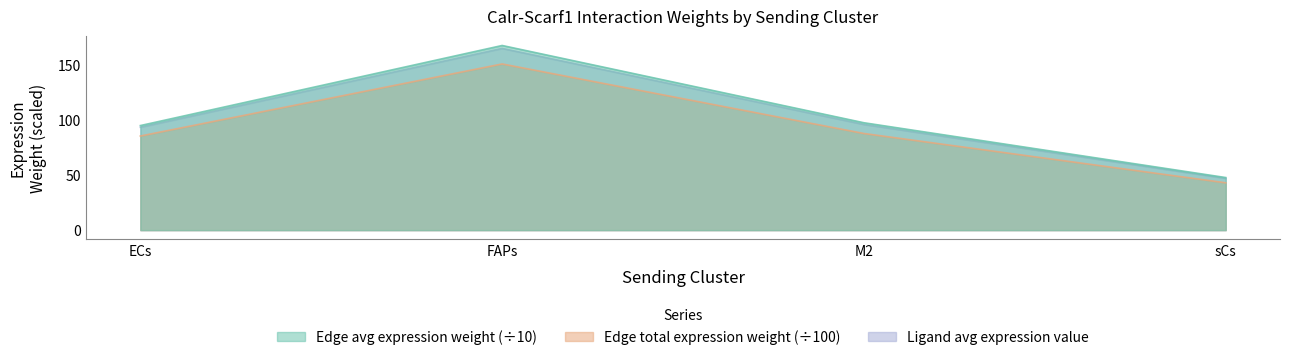

True or false: Edge average expression weight and Edge average expression derived specificity intersect in this chart.

False